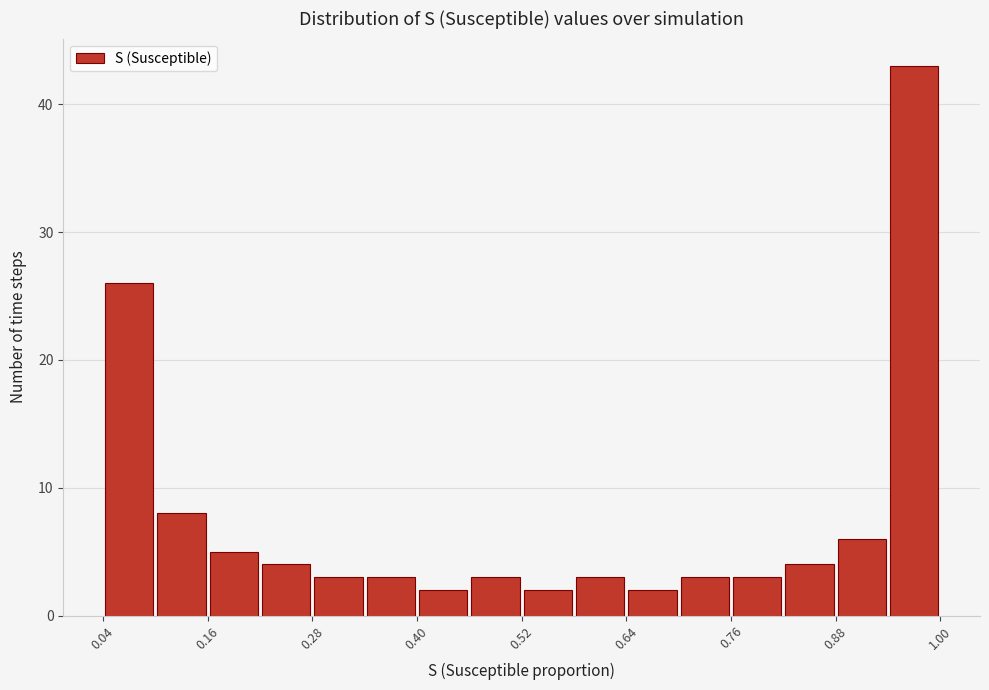

Around what value on the x-axis is the tallest bar? Give the approximate position of its centre, as read against the axis.

0.96